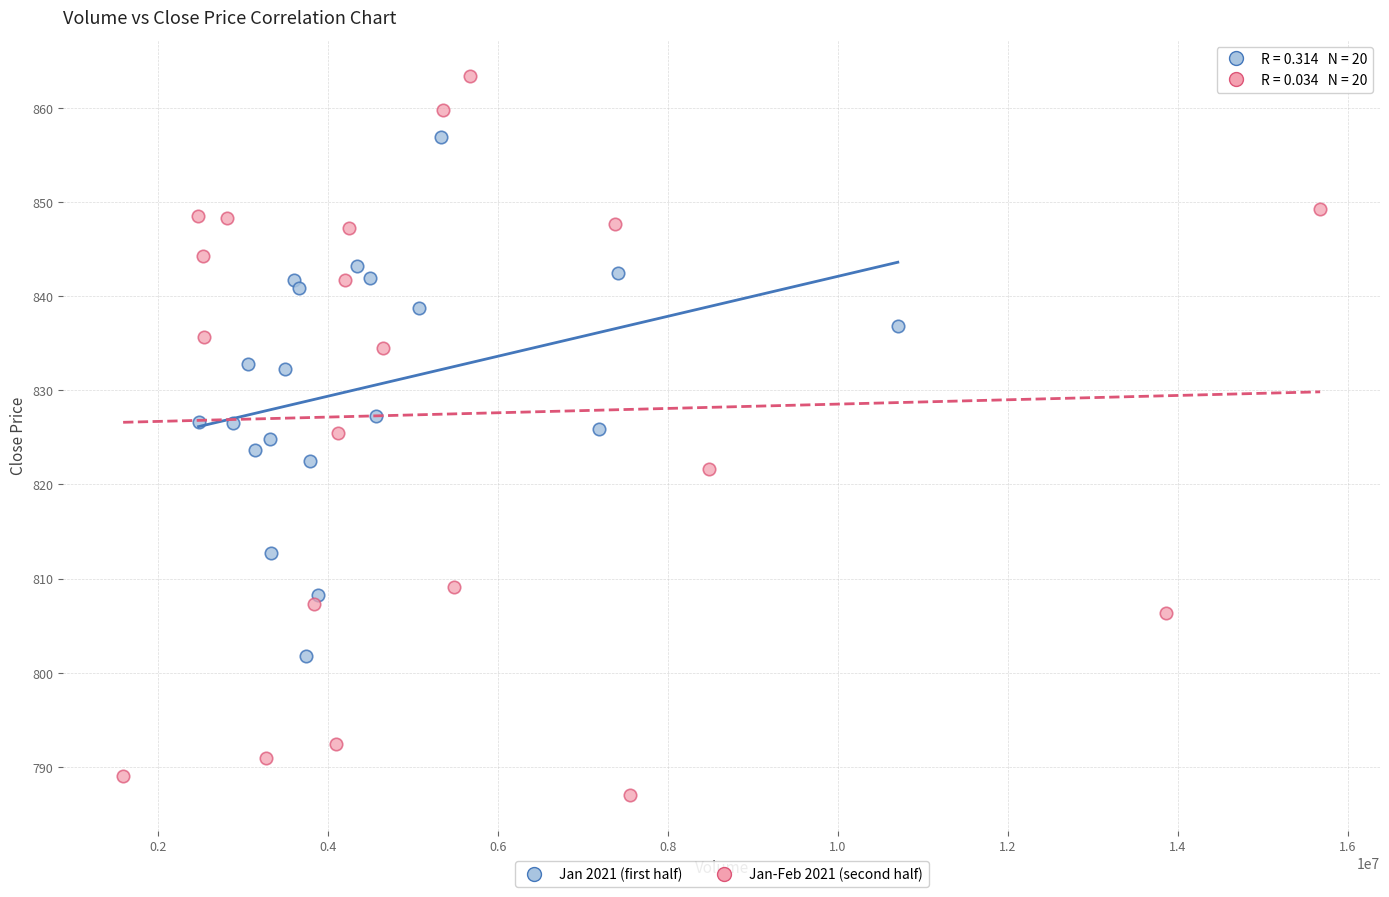

Which series has the largest Y range (max minus min)?

Jan-Feb 2021 (second half)